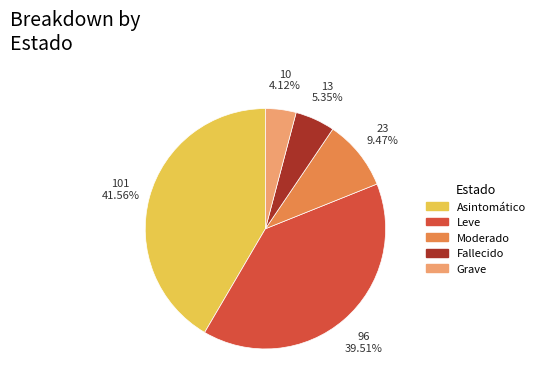

Does Asintomático represent more than half of the total?

No